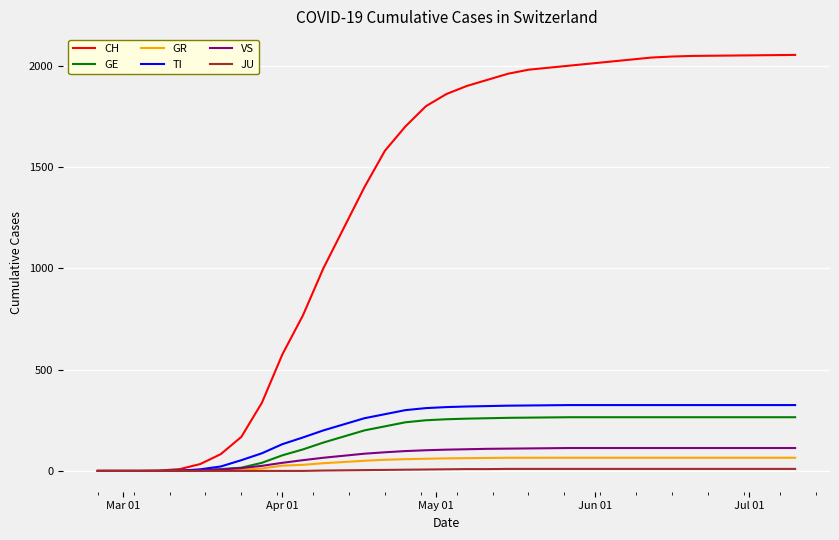

What is the maximum value for VS?

113